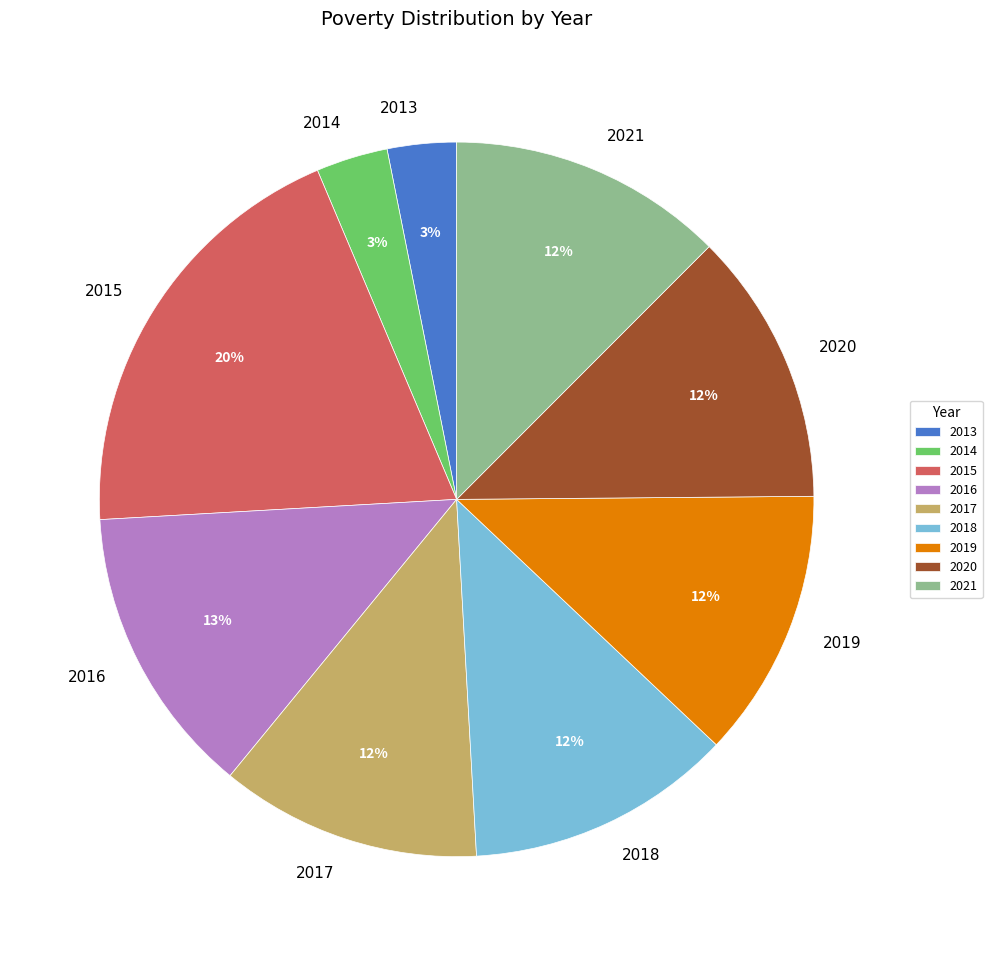

Count the number of slices in the pie.

9